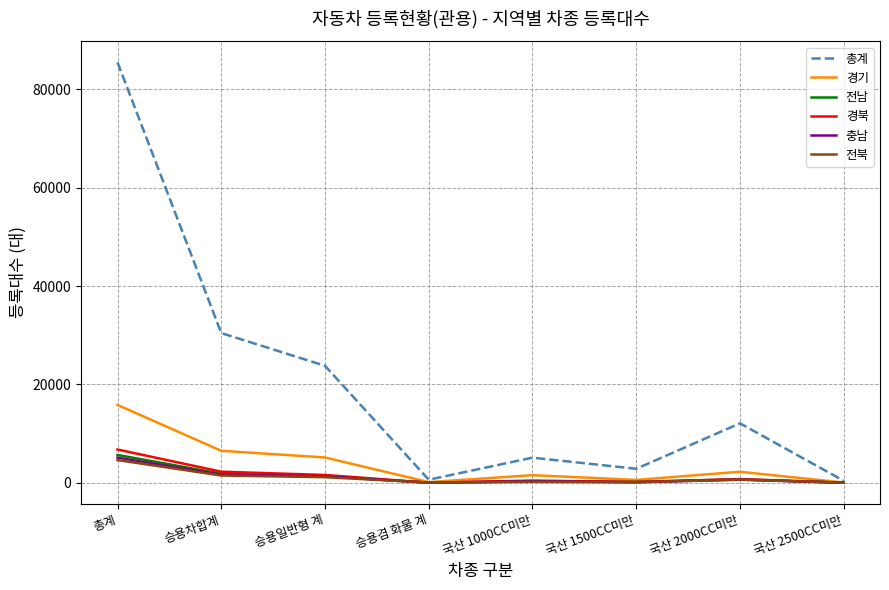

The value of 총계 at 승용일반형 계 is 23790. True or false?

True